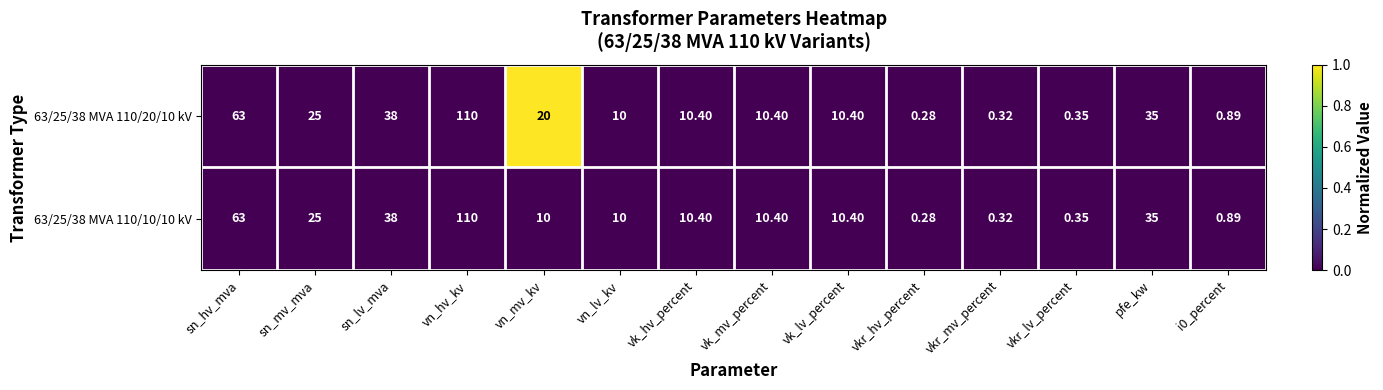

Where does the 63/25/38 MVA 110/20/10 kV series first go above 10?

sn_hv_mva